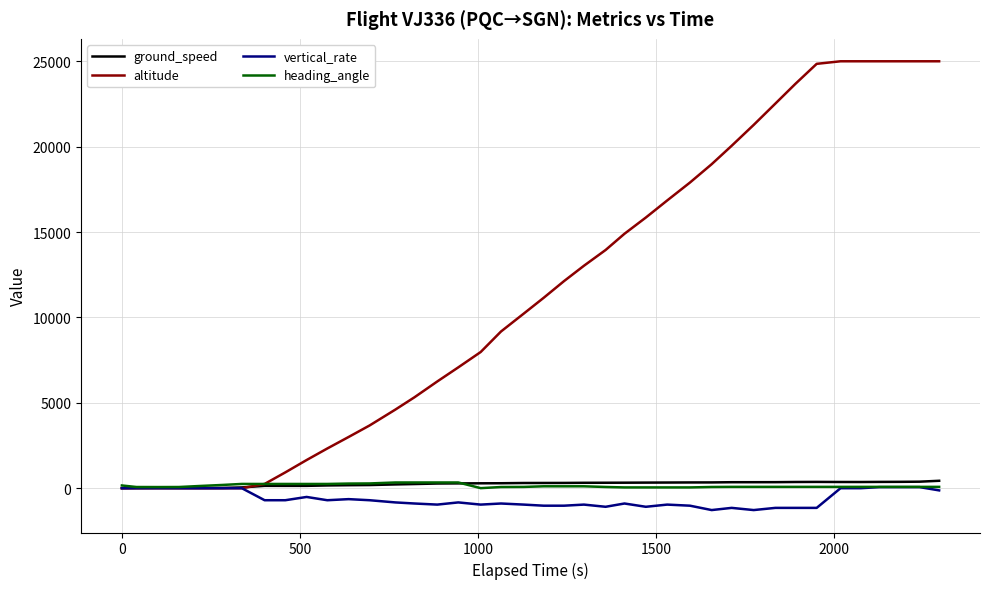

Which series has the largest total across all categories?

altitude